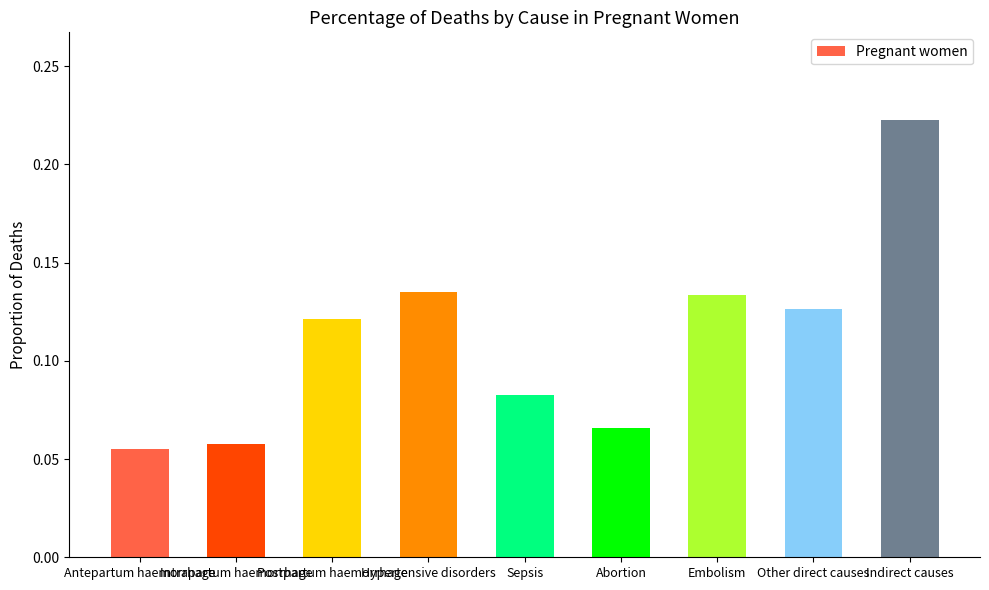

What is the sum of all values?

1.0